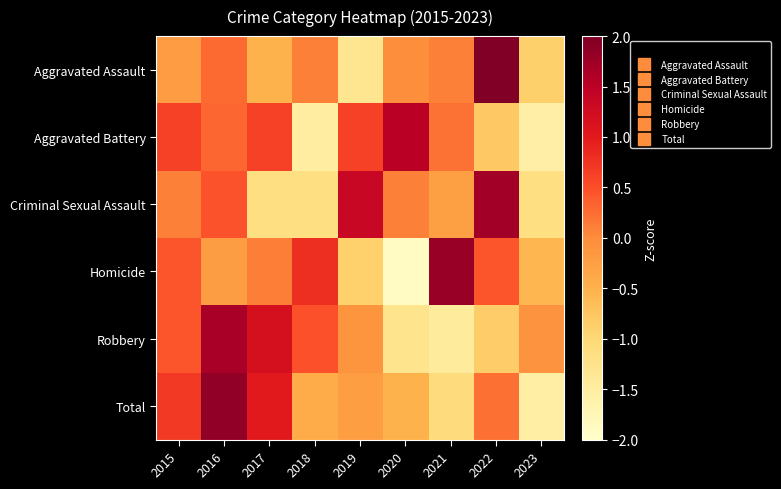

Which series changed the most between 2018 and 2022?

Criminal Sexual Assault